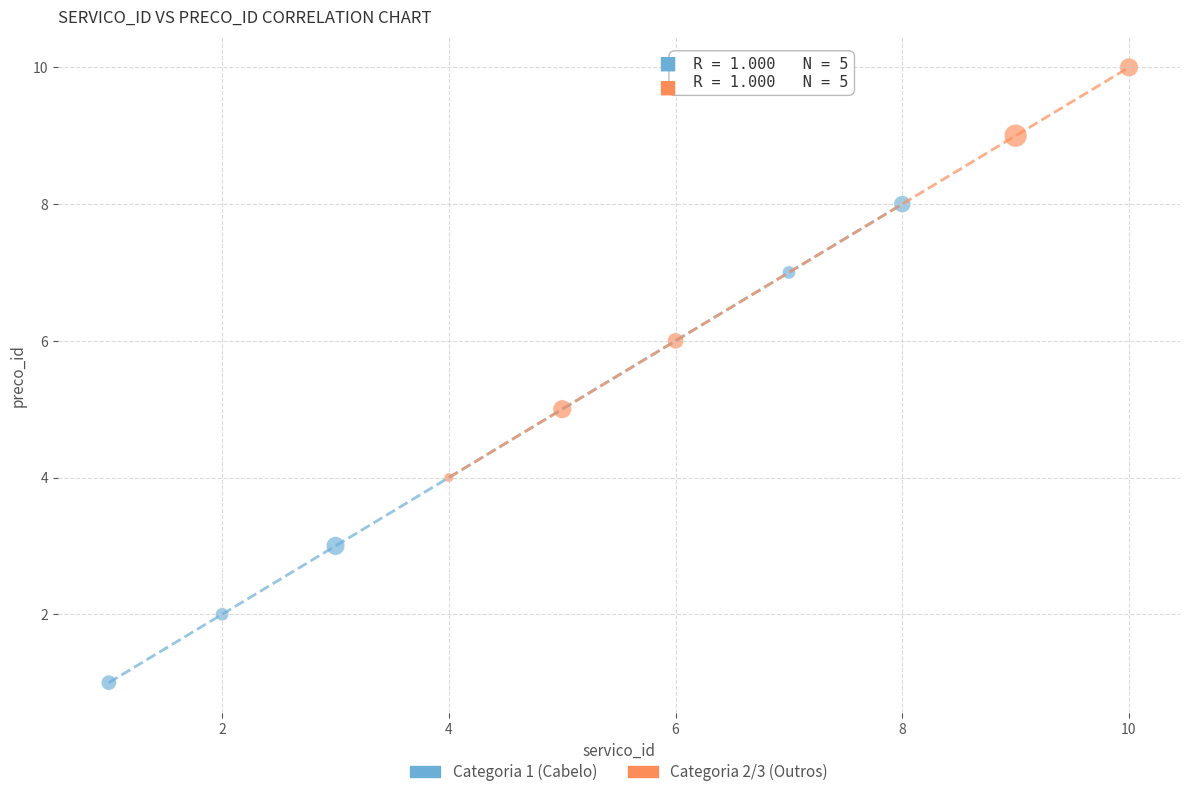

What are all the series names shown in the legend?

Categoria 1 (Cabelo), Categoria 2/3 (Outros)